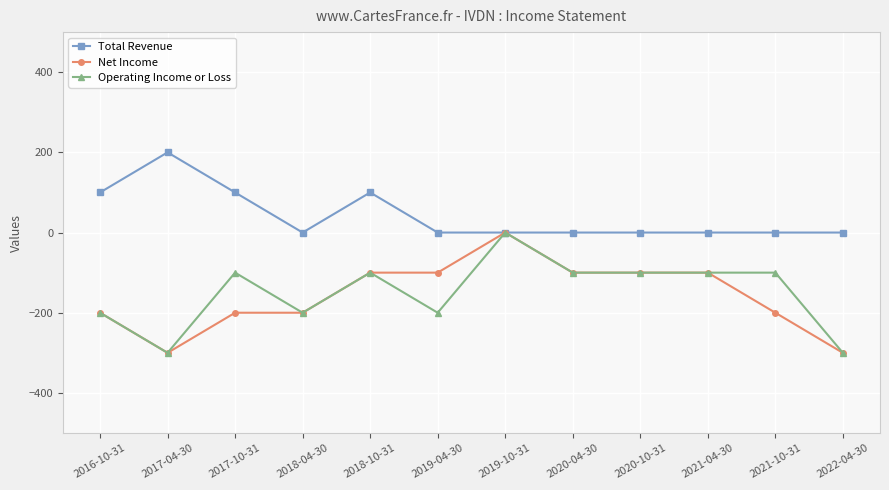

What is the average value of the Total Revenue series?

42